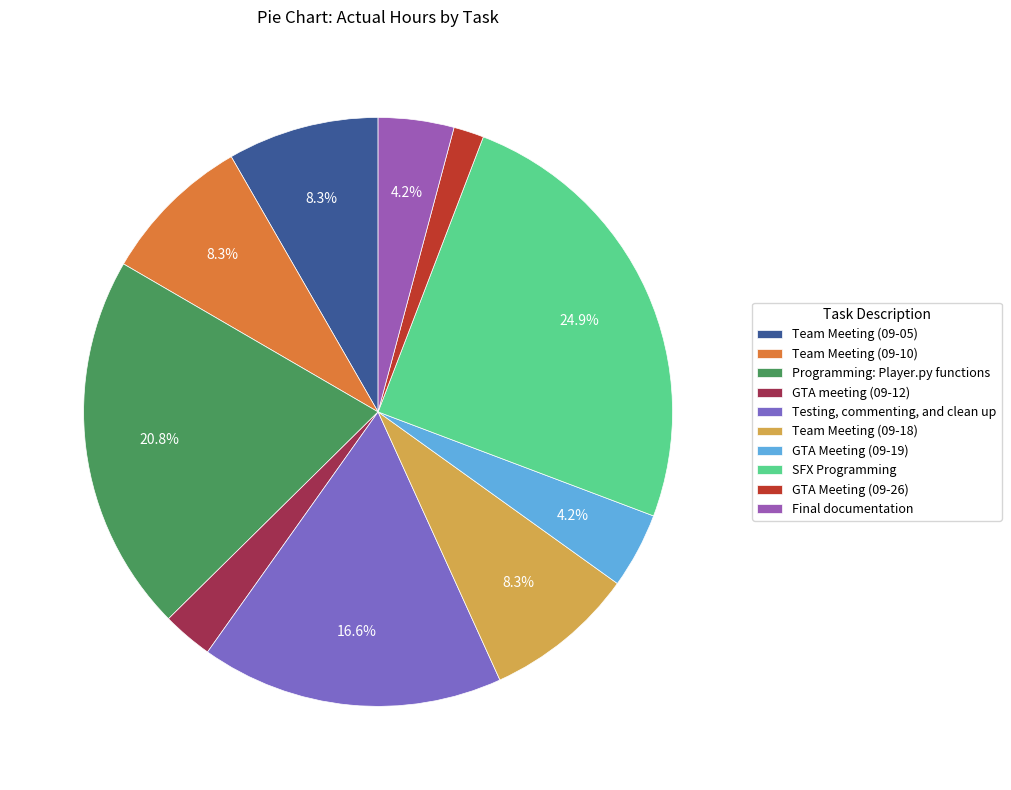

Does GTA Meeting (09-19) represent more than half of the total?

No